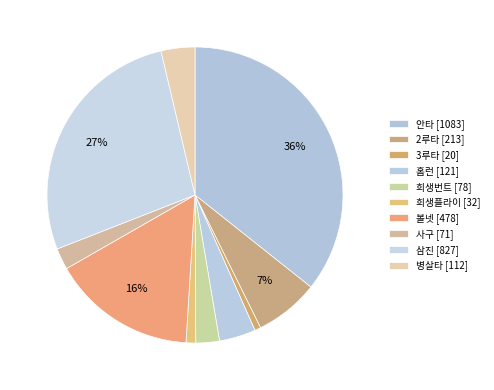

How many slices are in this pie chart?

10